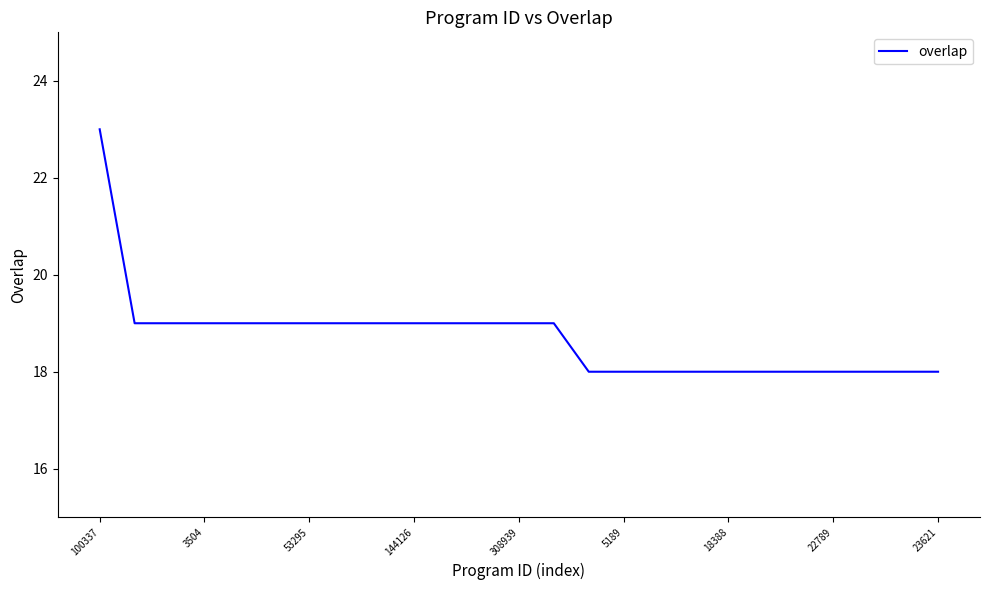

Reading left to right, transcribe all the data shown in this chart.

23	19	19	19	19	19	19	19	19	19	19	19	19	19	18	18	18	18	18	18	18	18	18	18	18